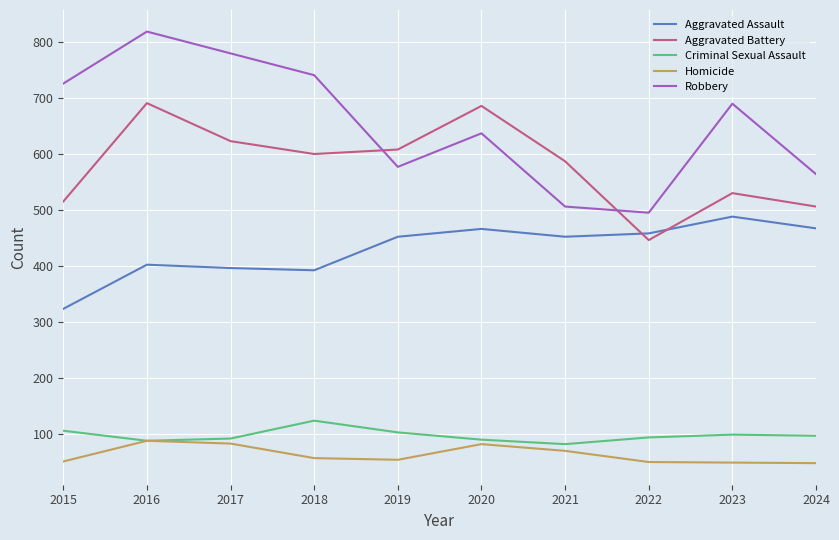

What is the difference between the highest and lowest values at 2017?

698